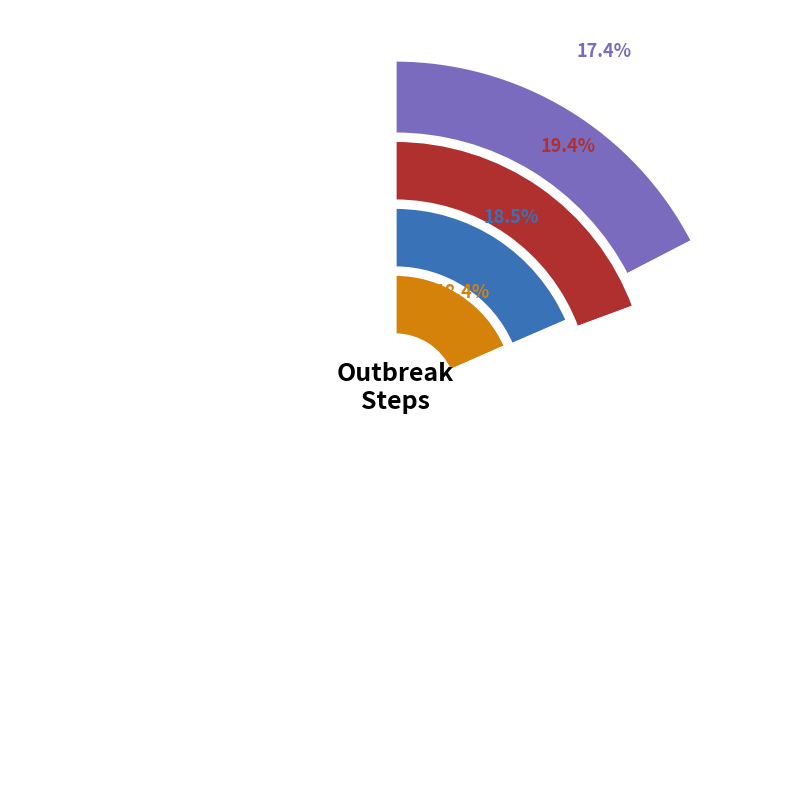

To the nearest percent, what is the combined percentage of step3 and step2?

57%